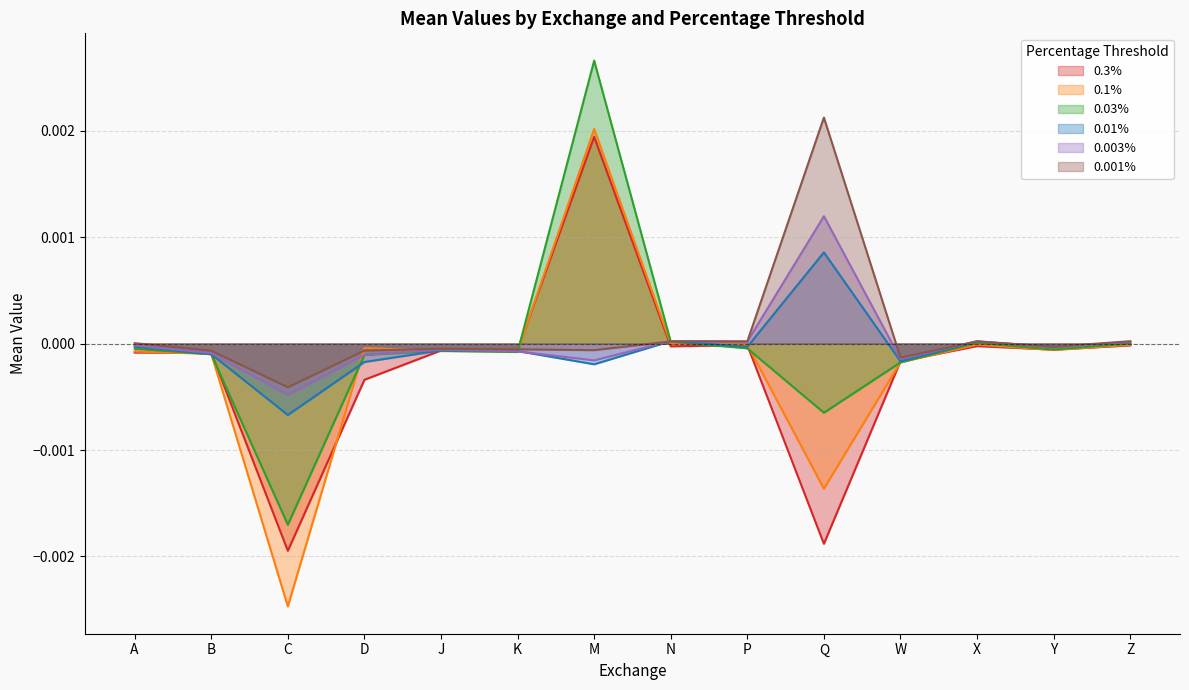

At P, list the series in order from smallest to largest.

0.03%, 0.01%, 0.3%, 0.1%, 0.003%, 0.001%